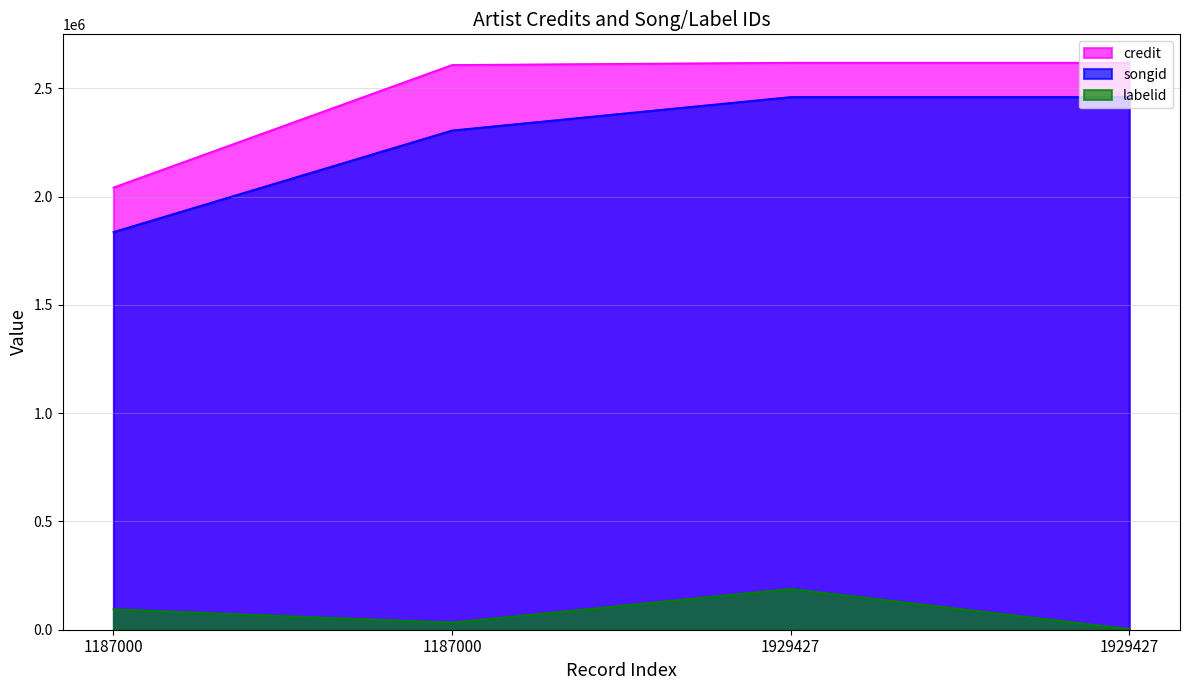

Where is credit nearest to the value 2329973?

1187000